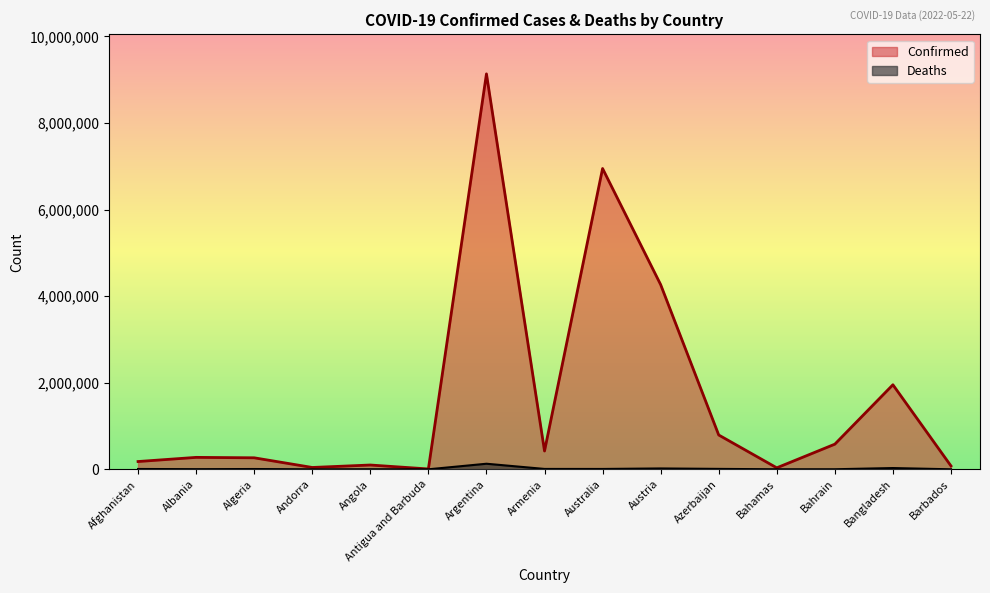

What is the difference between the maximum and minimum values in the Deaths series?

128638